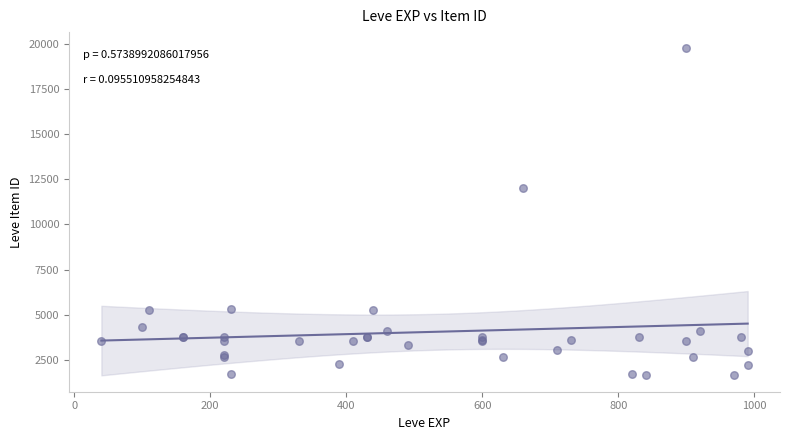

What Y value in the scatter plot is closest to 10714?

12028